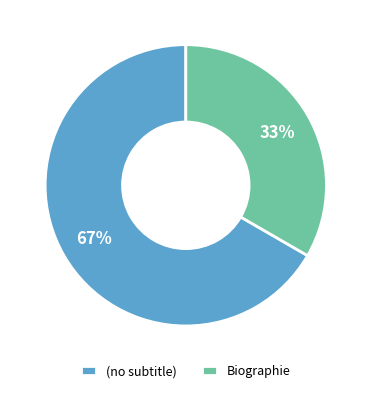

Which has a higher value, Biographie or (no subtitle)?

(no subtitle)